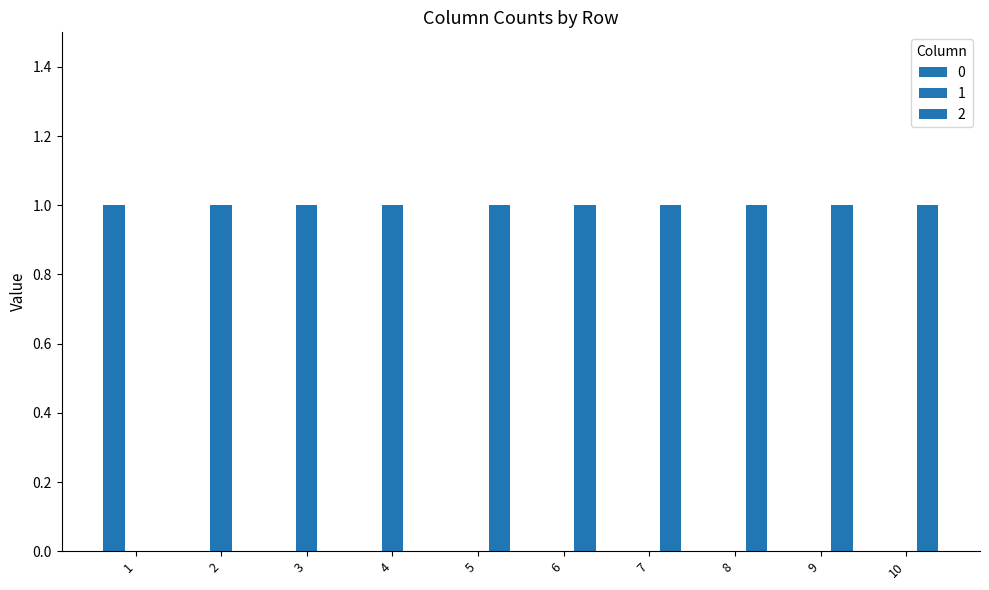

Which series has the largest total across all categories?

2